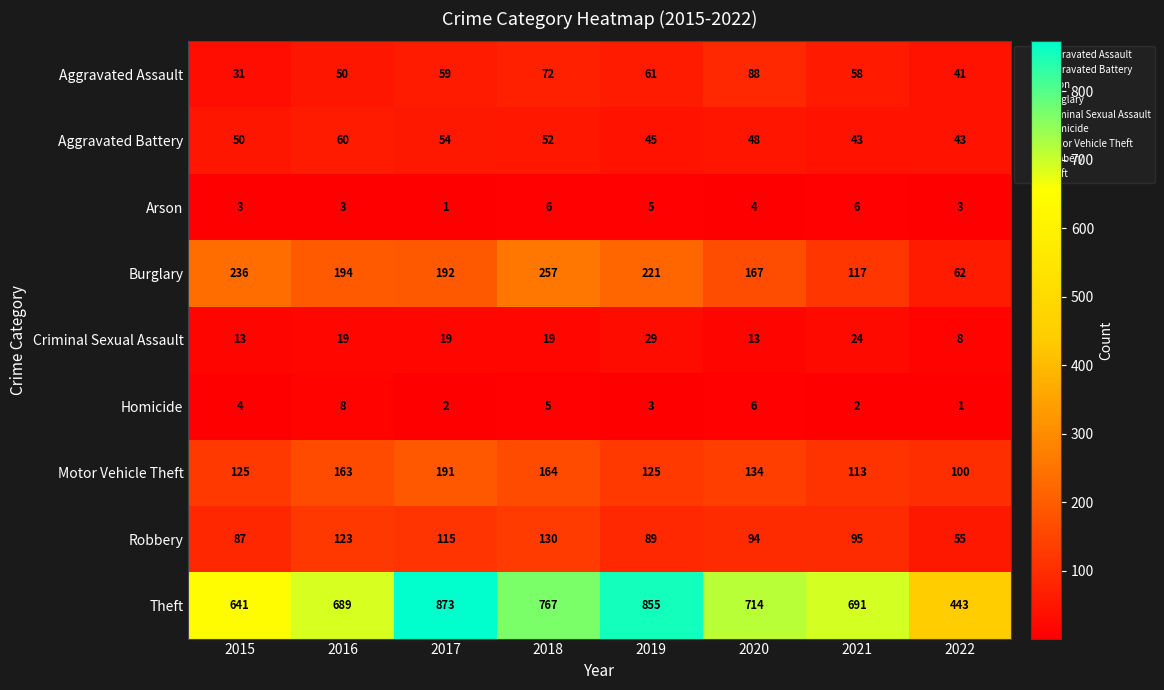

At which category is the sum across all series the highest?

2017